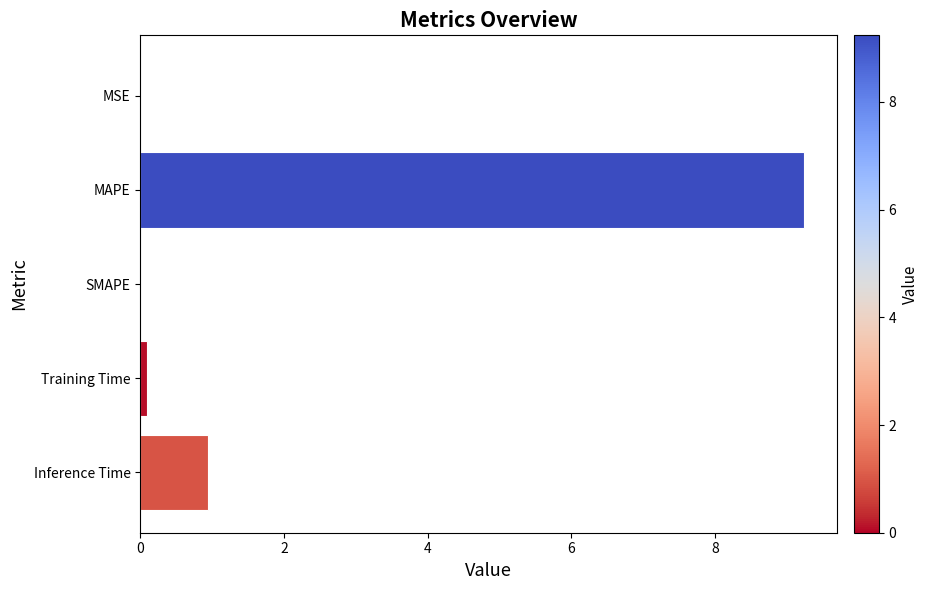

How many categories are shown in the chart?

5